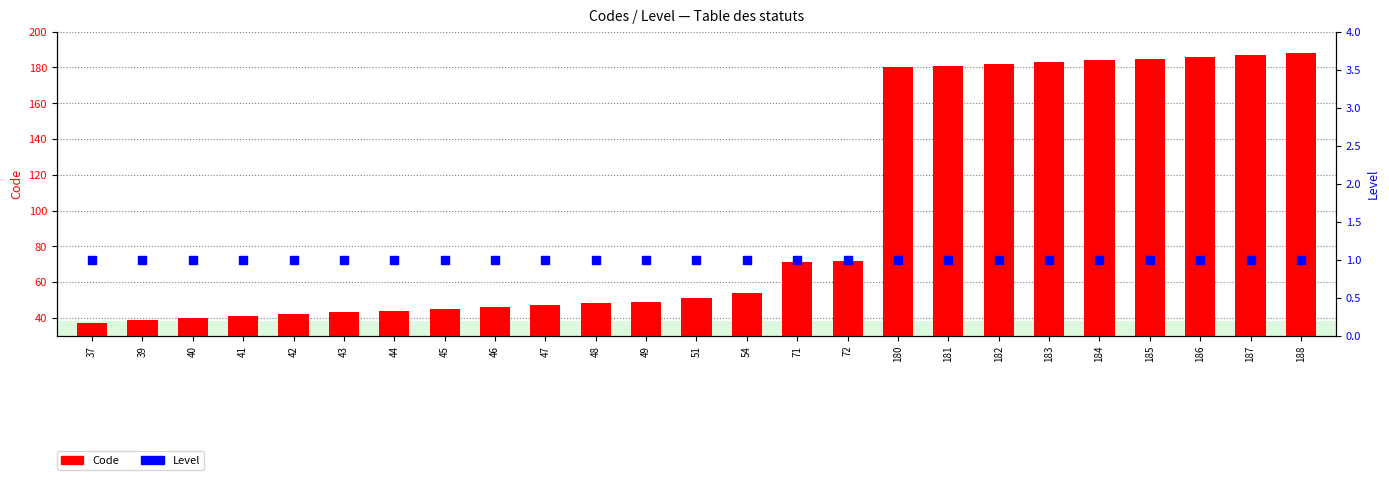

At which category is the sum across all series the highest?

188